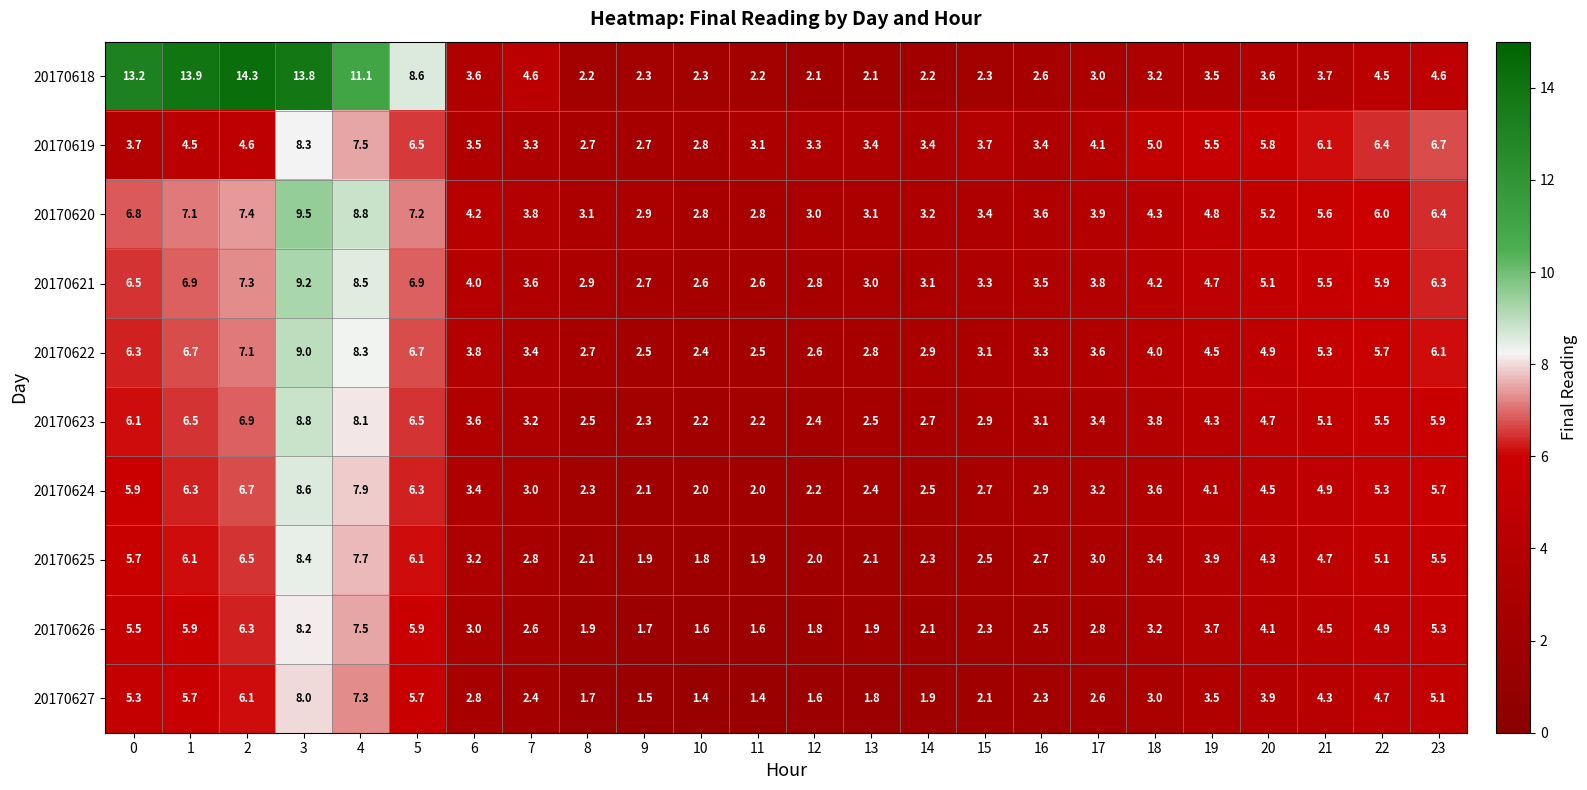

What is the total value across all series at 2?

73.2